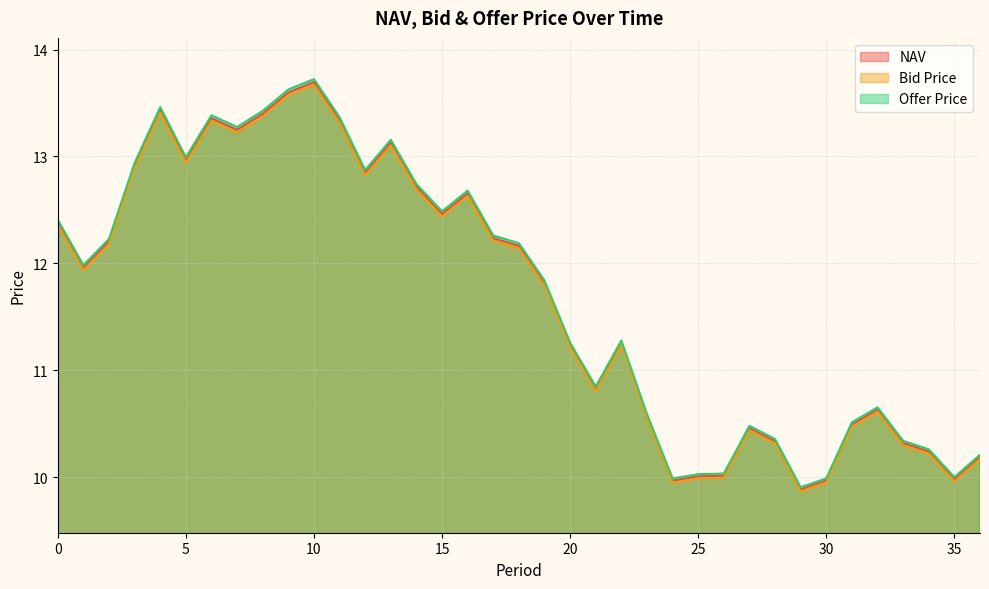

Is it true that Bid Price equals 2.5 at 24?

False